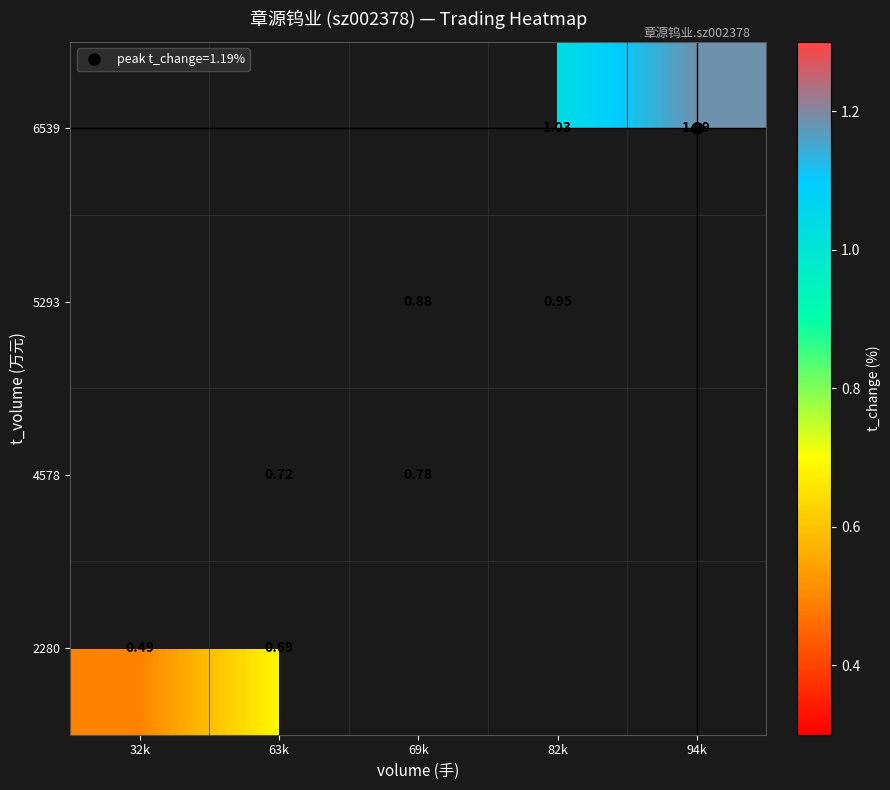

Which series changed the most between 69k and 82k?

5293